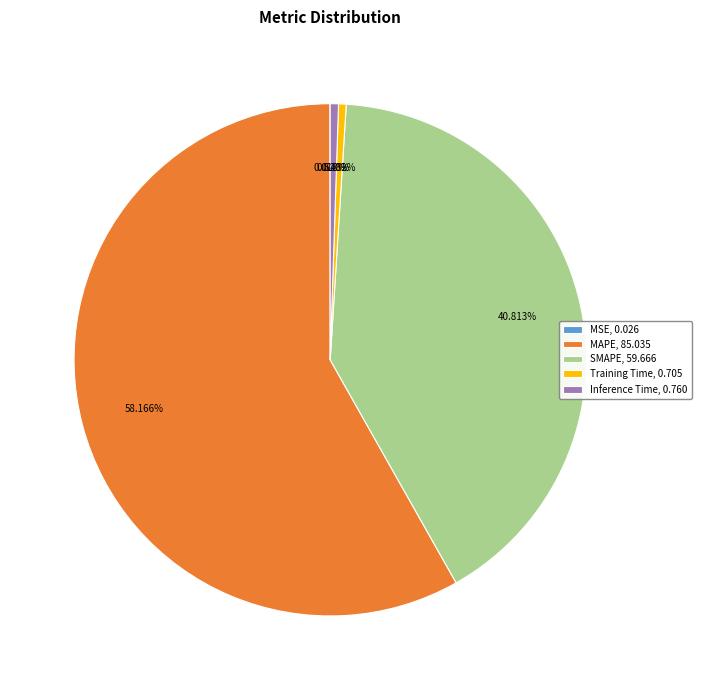

Is there any slice that represents more than half of the pie?

Yes